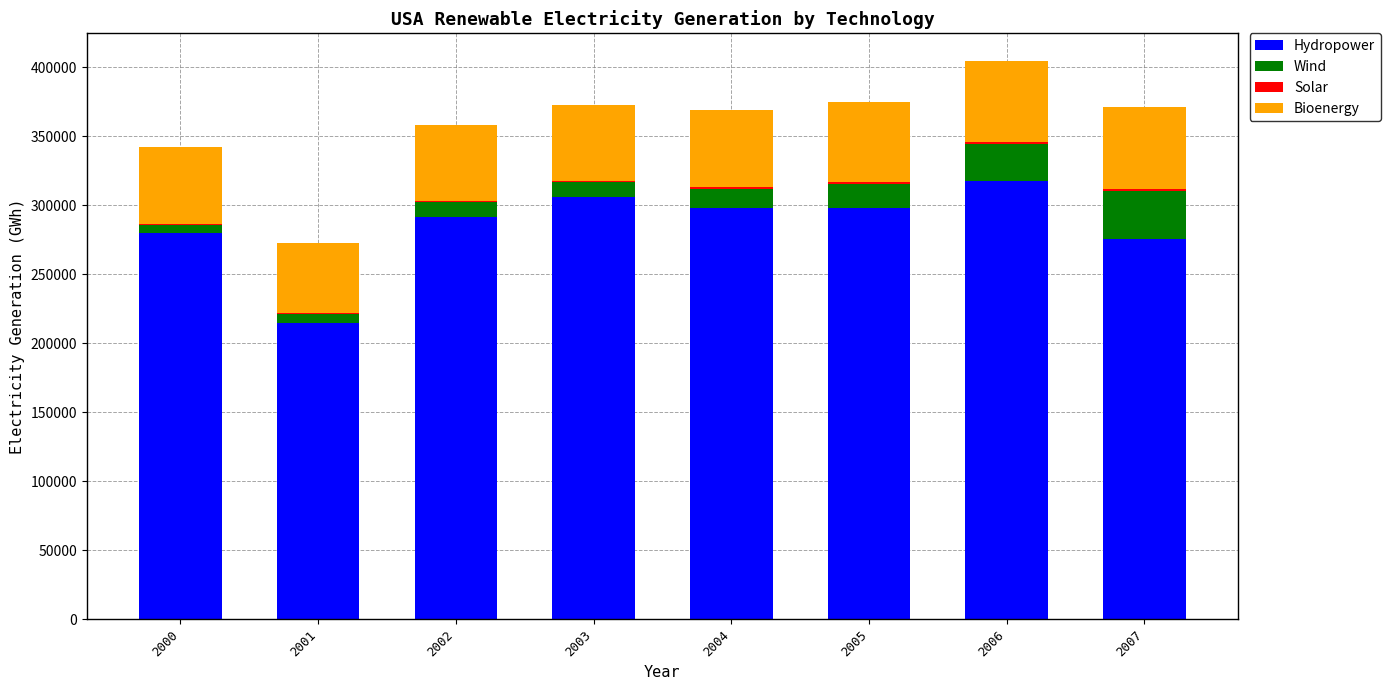

What is the maximum value for Hydropower?

317689.0